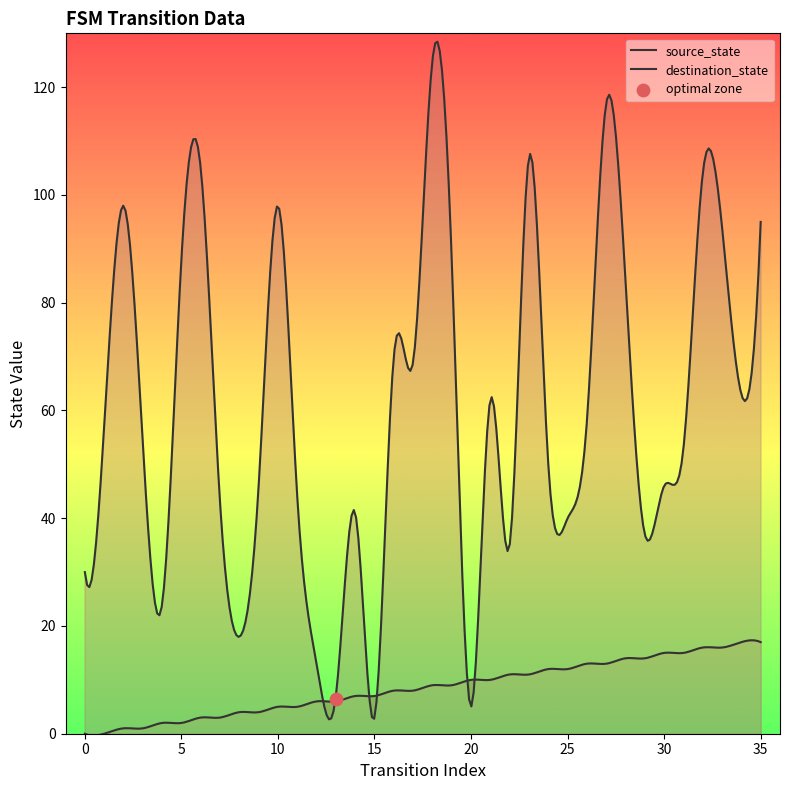

Which series has the largest Y range (max minus min)?

destination_state